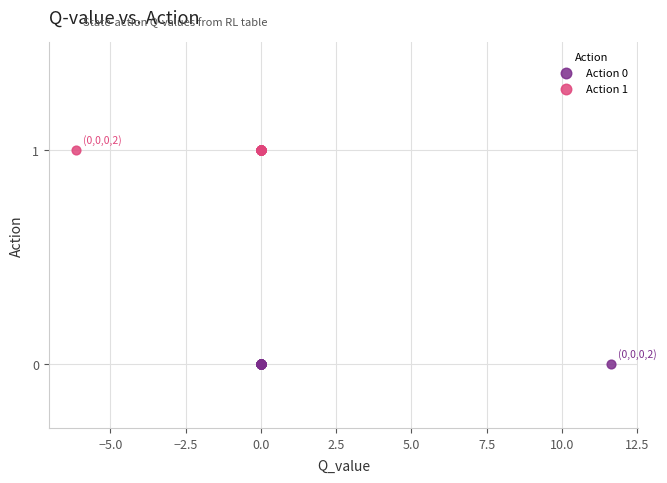

What are all the series names shown in the legend?

Action 0, Action 1